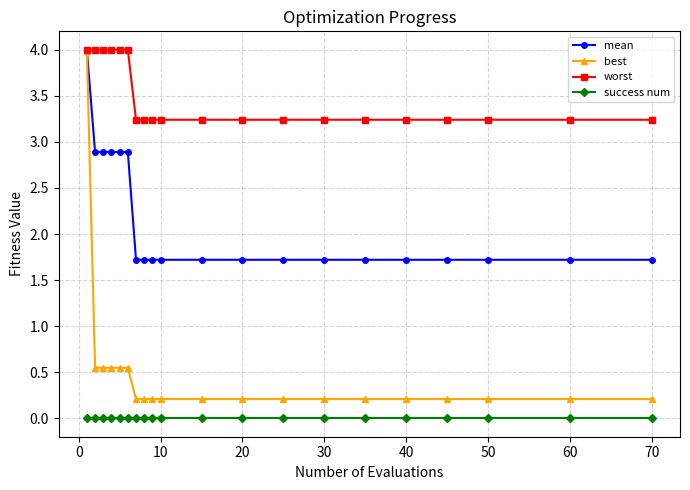

True or false: success num and worst intersect in this chart.

False